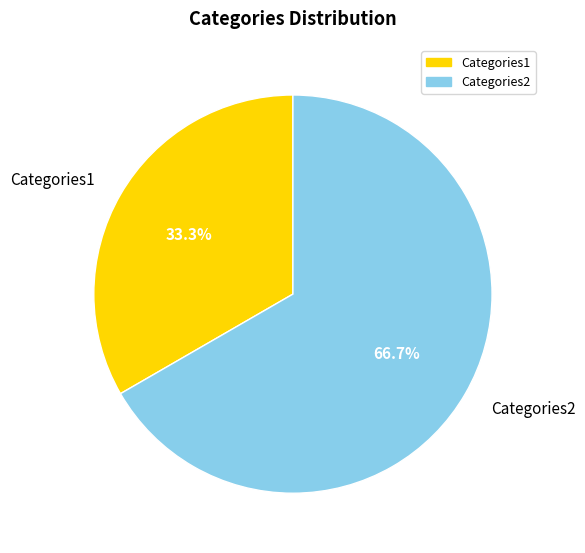

To the nearest percent, what is the difference between the largest and smallest slice percentages?

33%